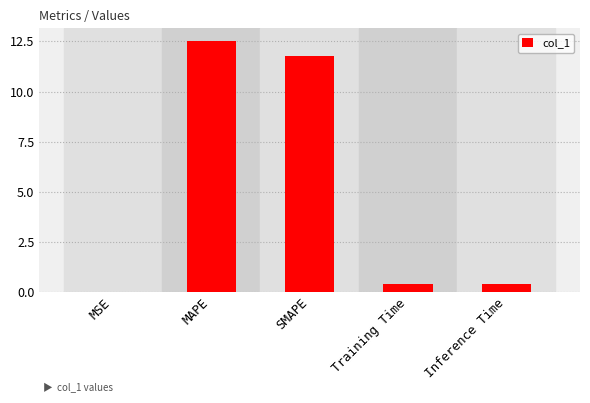

What is the sum of the values at MSE and MAPE?

12.5